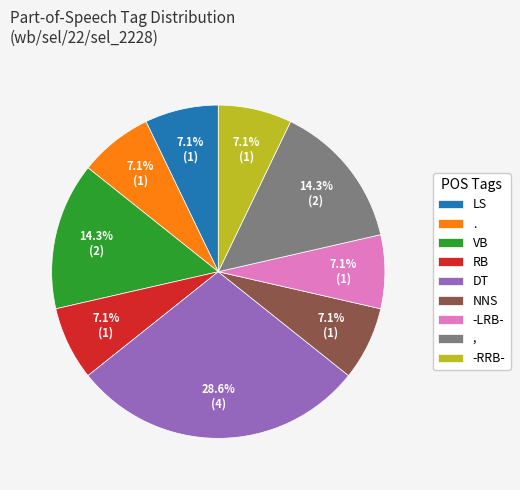

Which category has the biggest portion of the pie?

DT